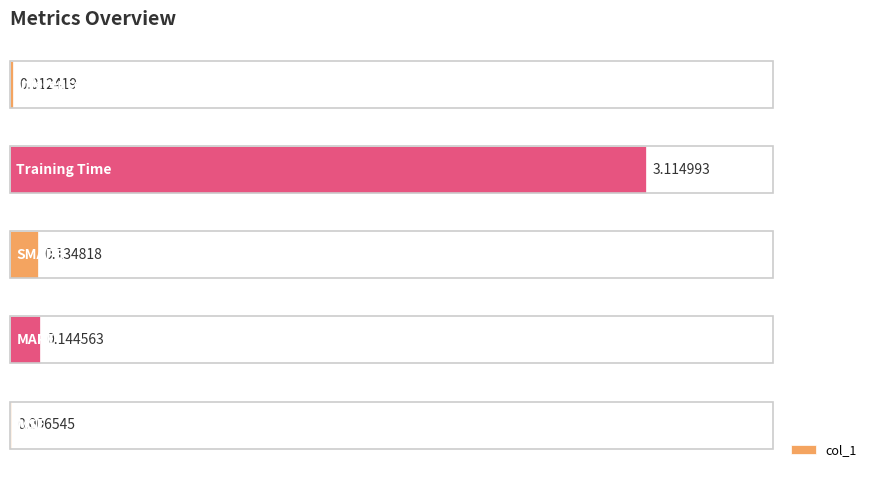

What is the sum of all values?

3.4